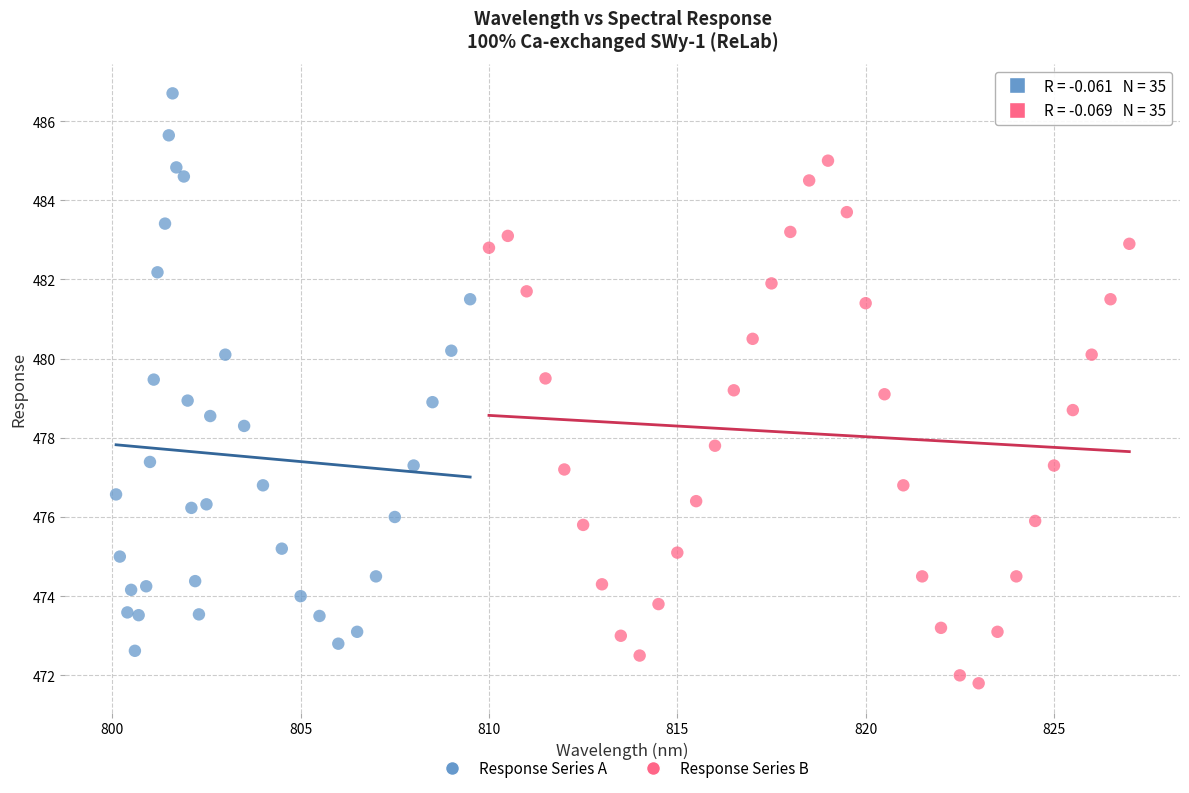

Which series has the largest Y range (max minus min)?

Response Series A